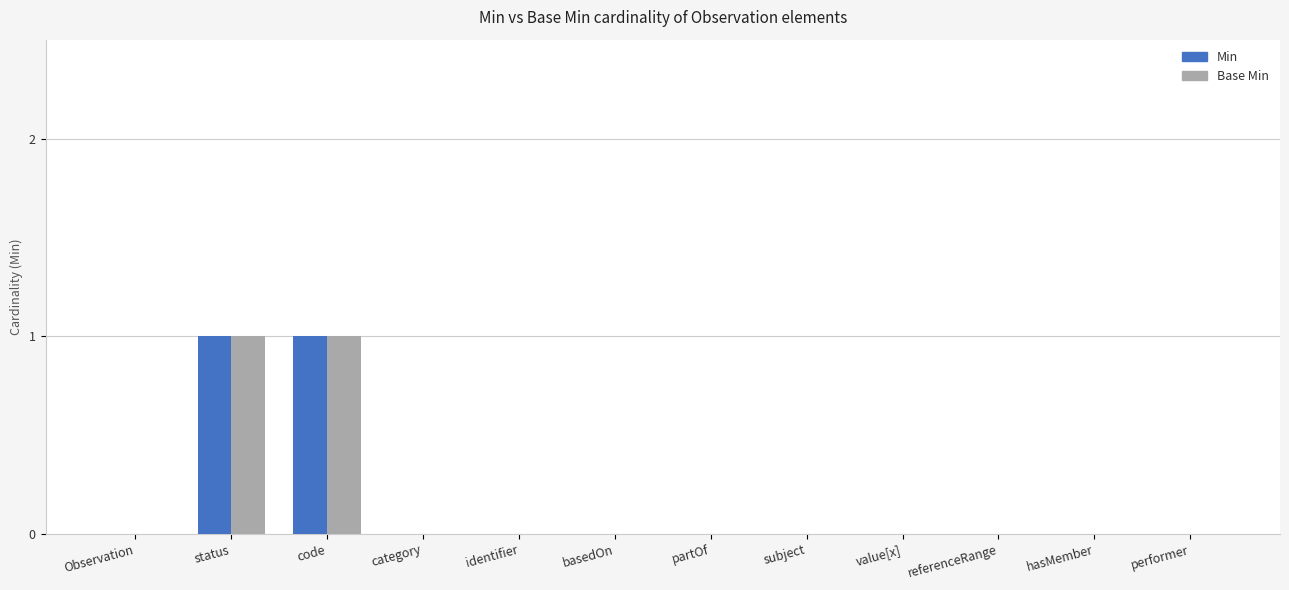

True or false: Min has a value of 0 at Observation.

True